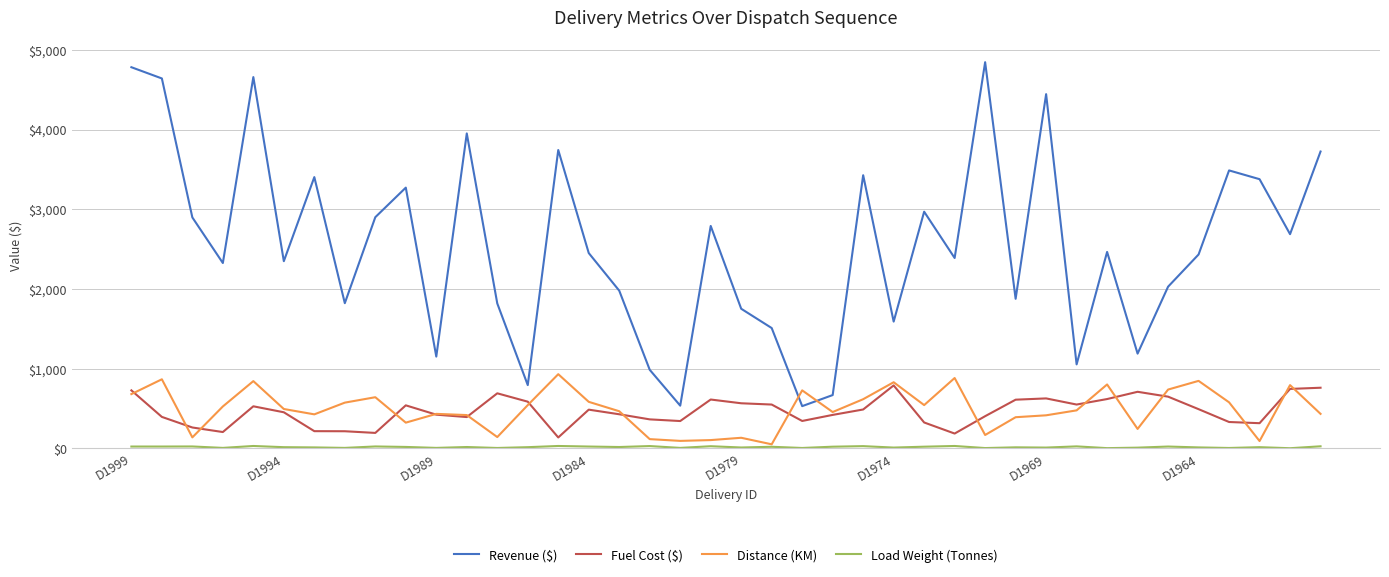

Which series has the largest range (max minus min)?

Revenue ($)